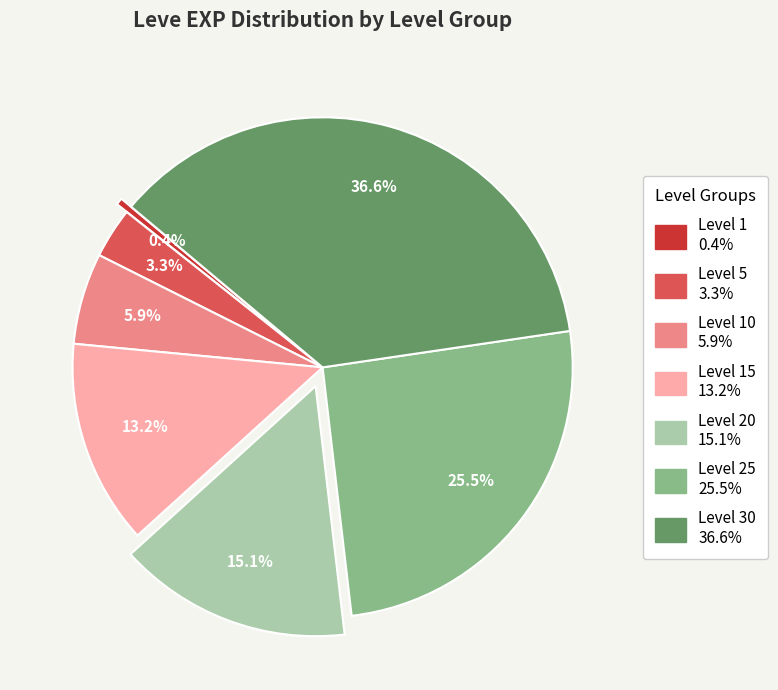

Is there any slice that represents more than half of the pie?

No